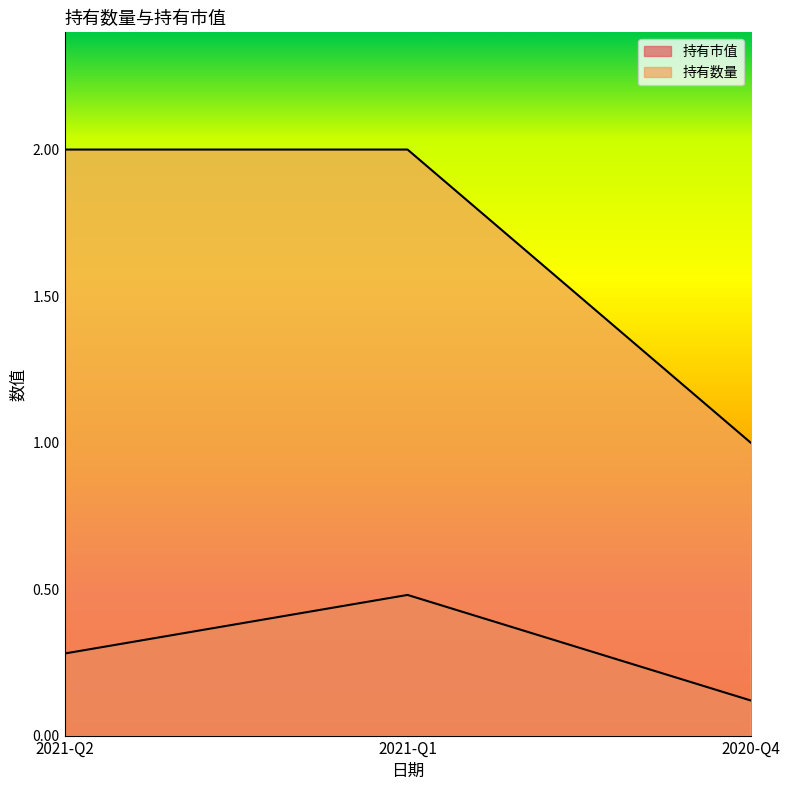

Which category has the lowest value in the 持有数量 series?

2020-Q4